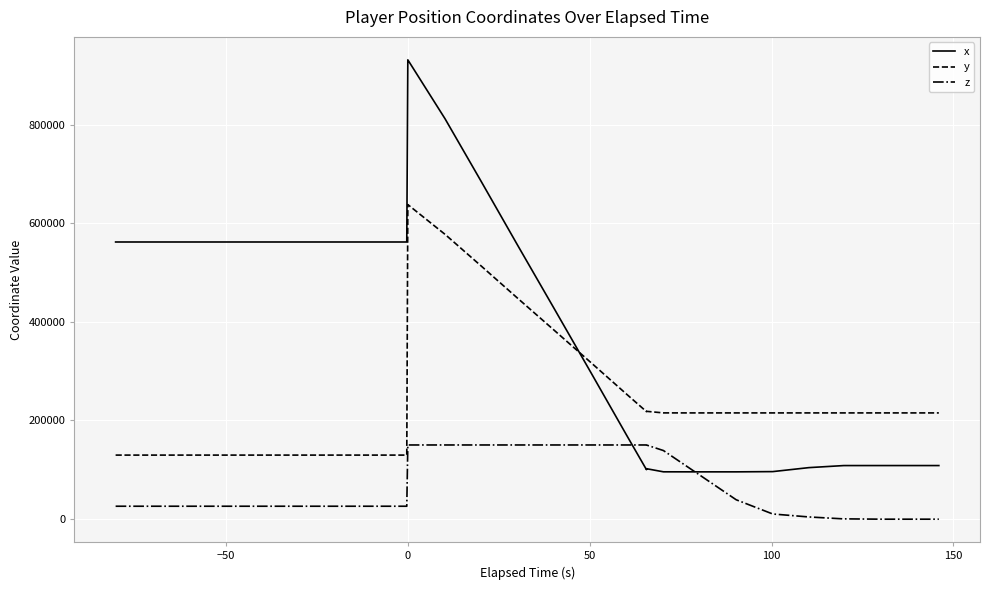

What is the highest value of the y series?

638286.1